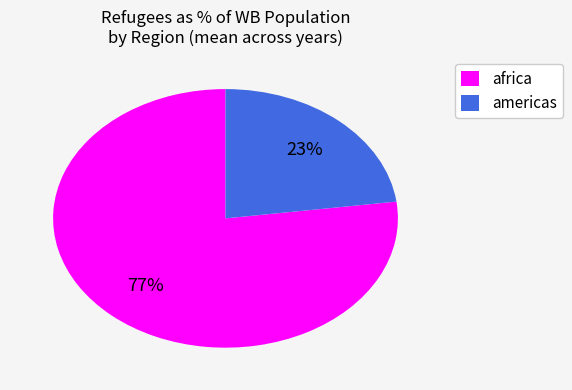

To the nearest percent, what is the combined percentage of africa and americas?

100%